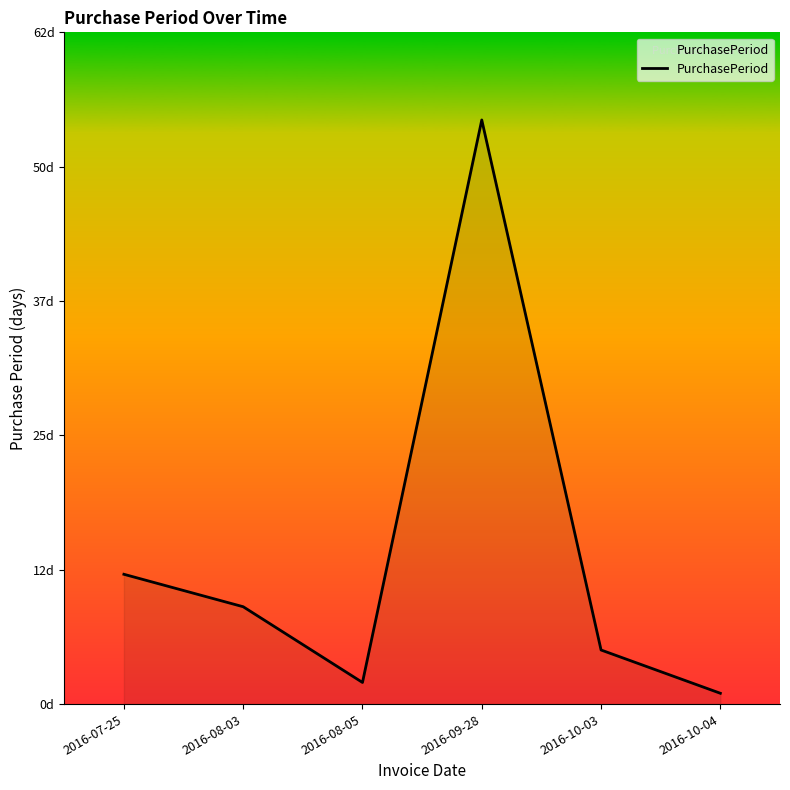

Does the chart have visible grid lines?

No